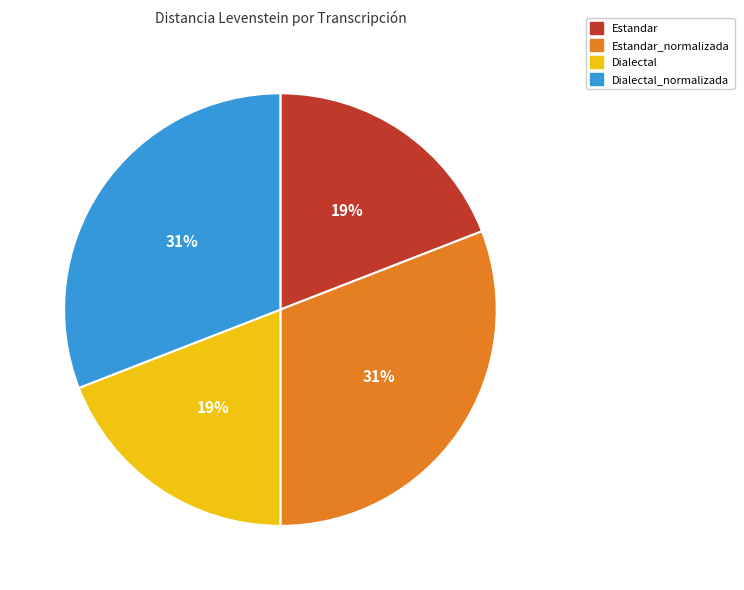

Does Dialectal_normalizada account for over 50% of the chart?

No